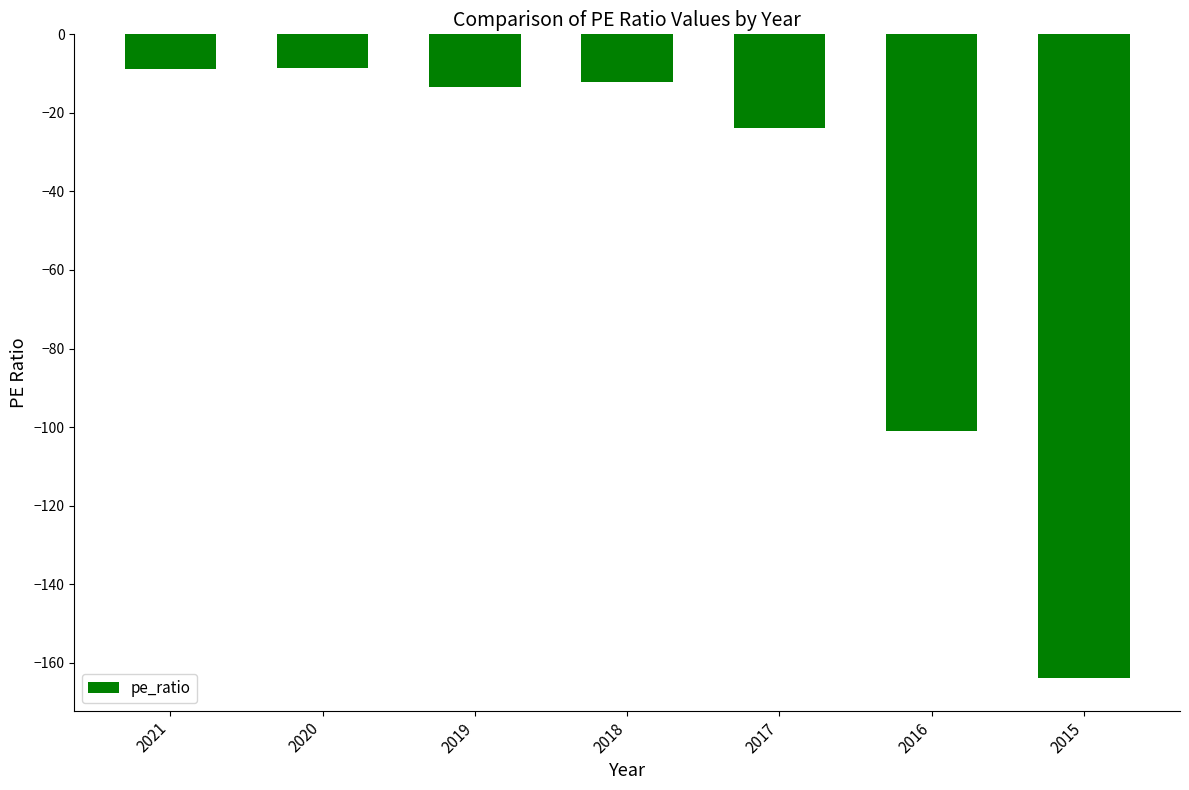

What is the maximum value shown in the chart?

-8.6